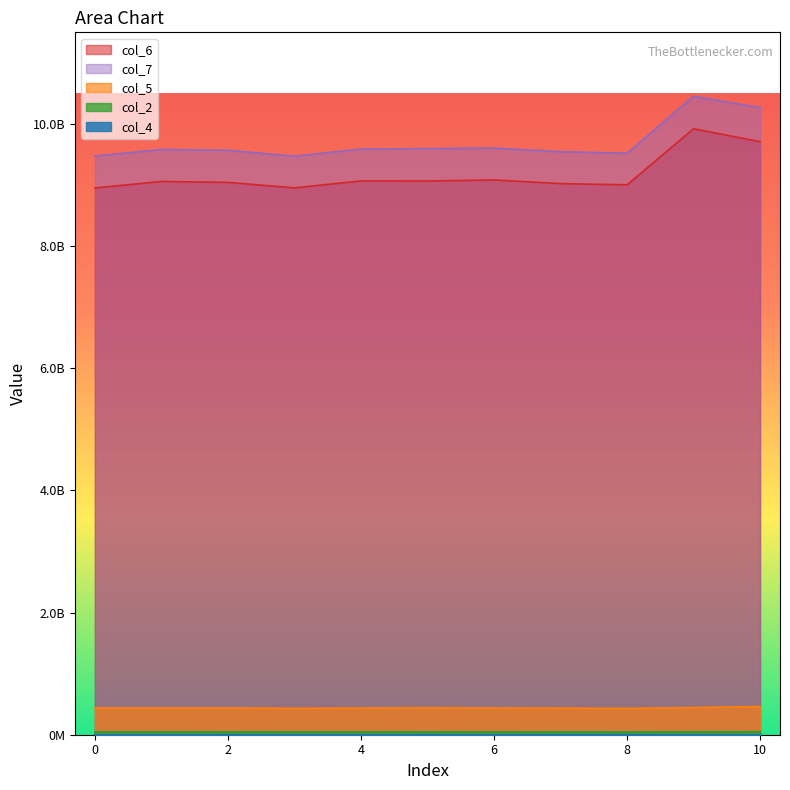

Between 6 and 9, which is larger?

9